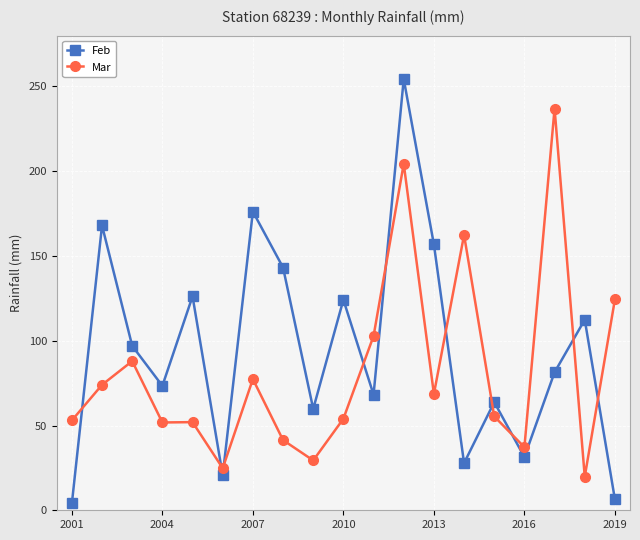

True or false: Mar and Feb intersect in this chart.

True